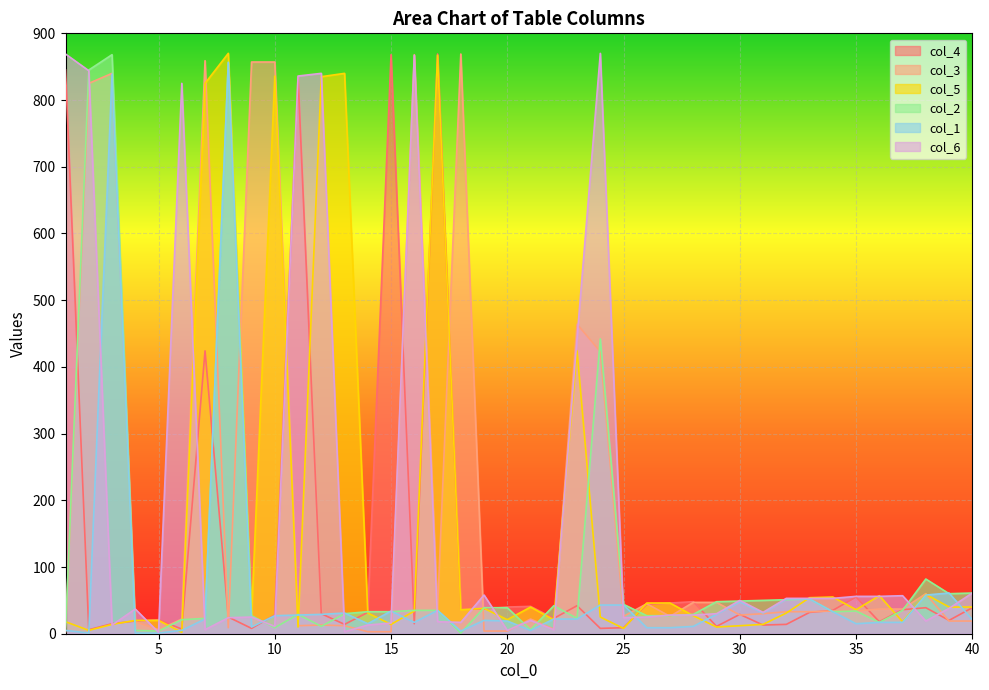

Is the value of col_2 at 28 greater than the value of col_4 at 36?

Yes